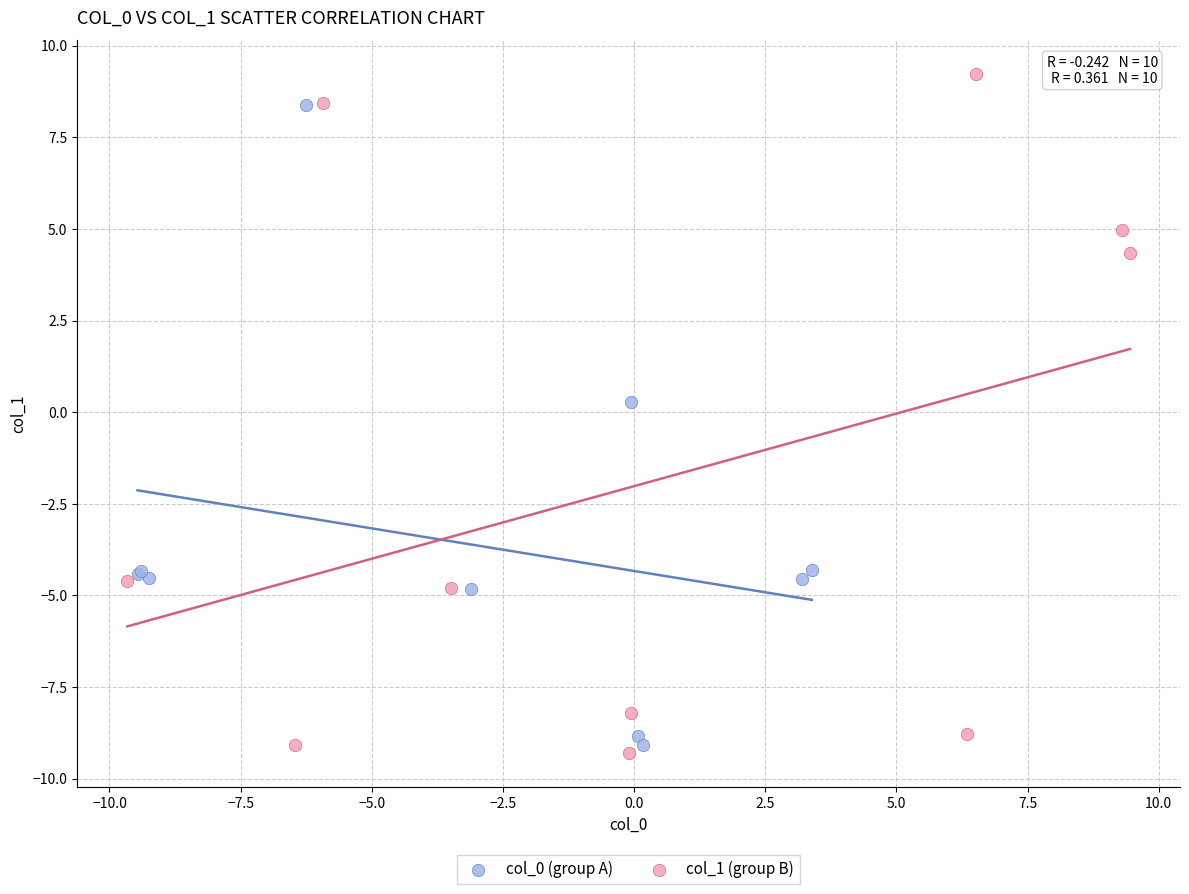

Which series contains the highest Y value?

col_1 (group B)